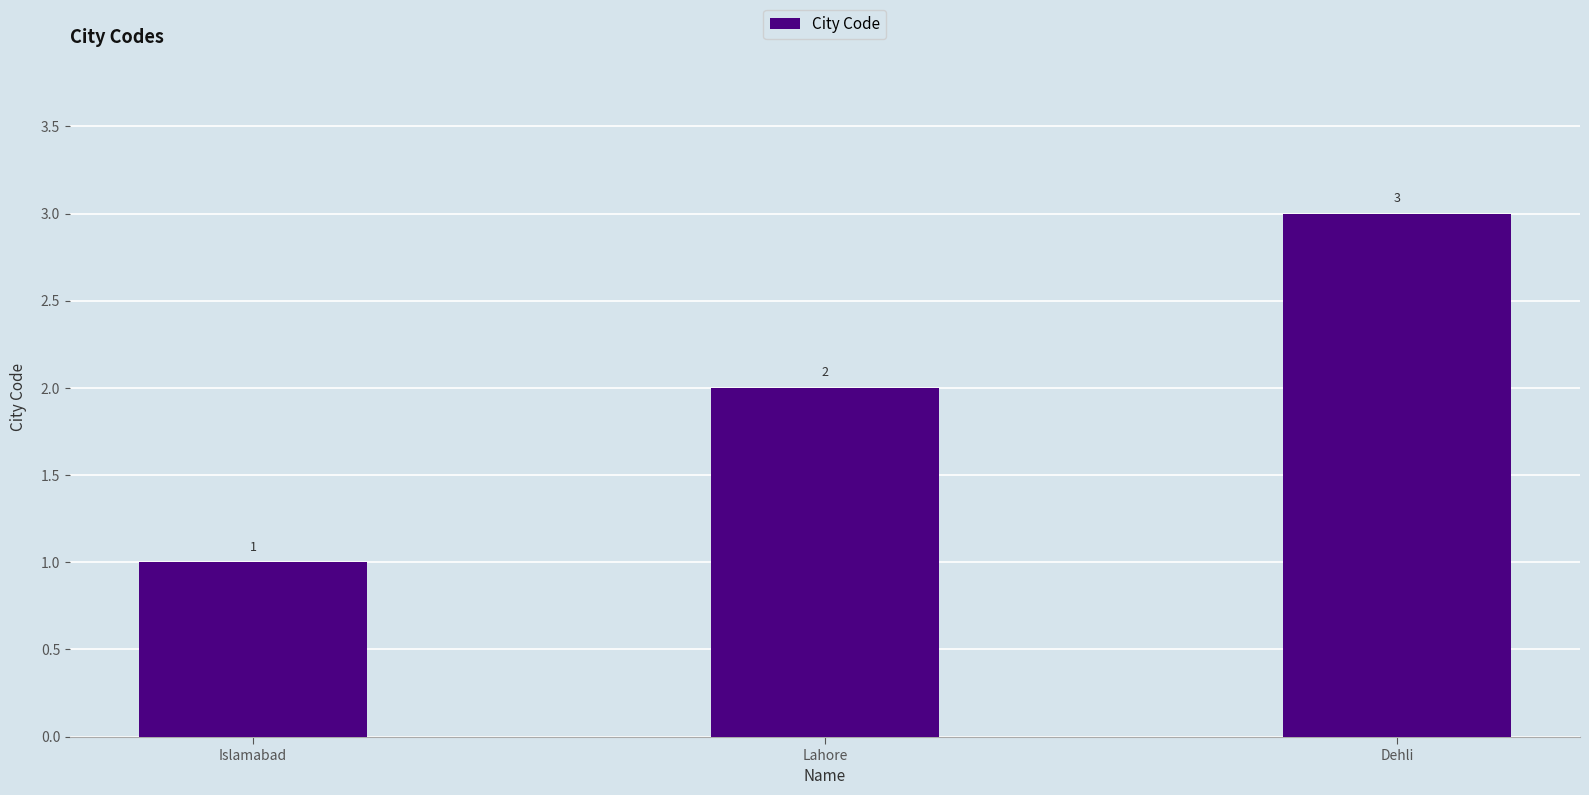

Approximately how many times larger is the value at Dehli compared to Lahore?

1.5